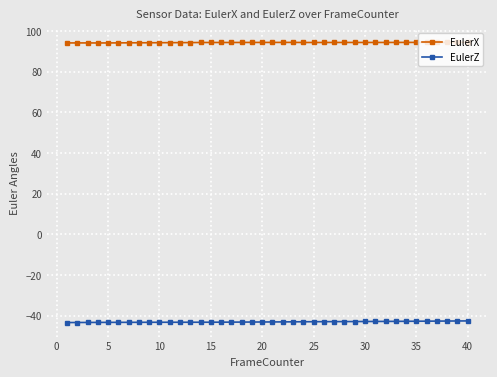

Which series has the largest total across all categories?

EulerX